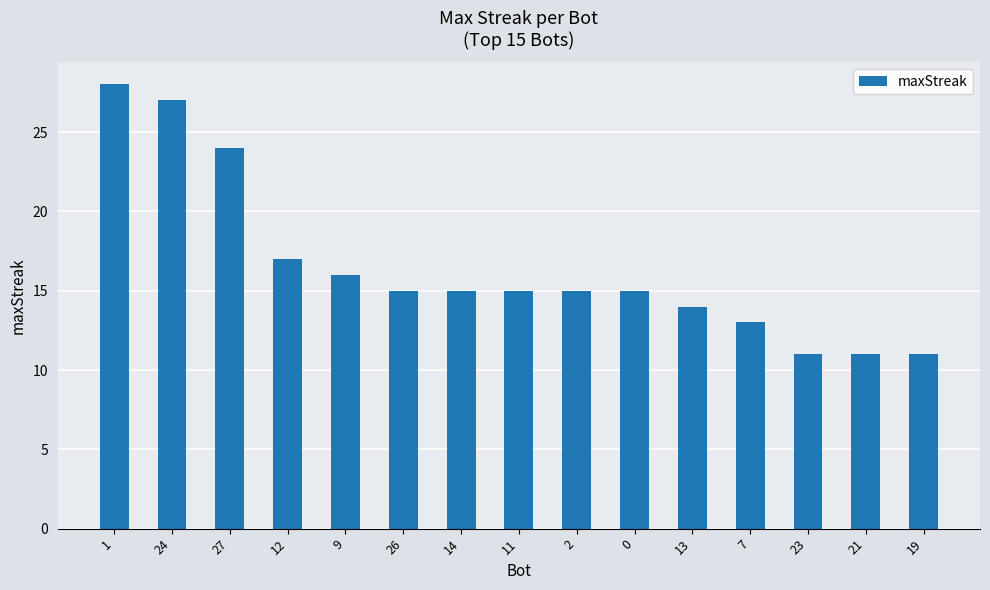

What is the label of the 9th bar from the right?

14